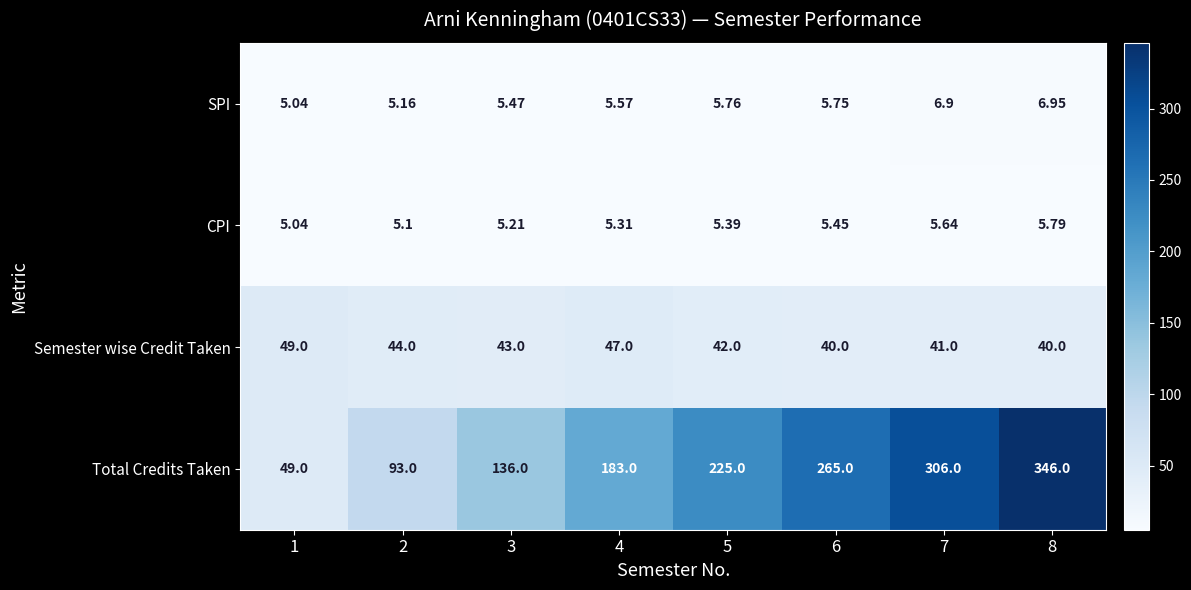

Which series has the largest range (max minus min)?

Total Credits Taken